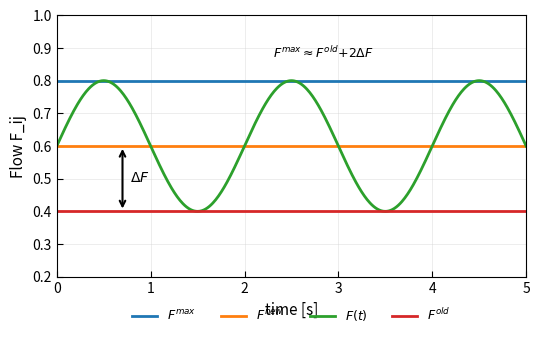

Is this an area chart (filled region under the line)?

No